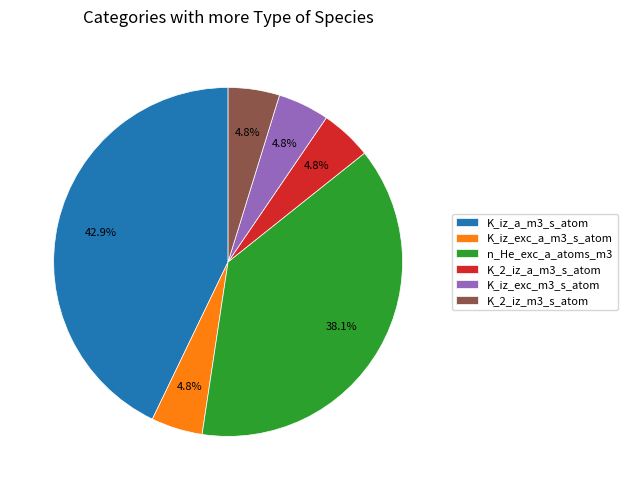

How many segments does this pie chart have?

6